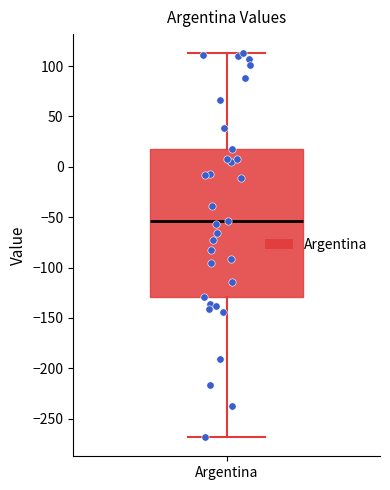

Transcribe this box plot: give where the median line is, the range the box spans, and where the two whiskers end, as read against the y-axis. The values are not printed on the chart, so give them approximately, as read against the axis.

median -55, box -130 to 15, whiskers -270 to 115